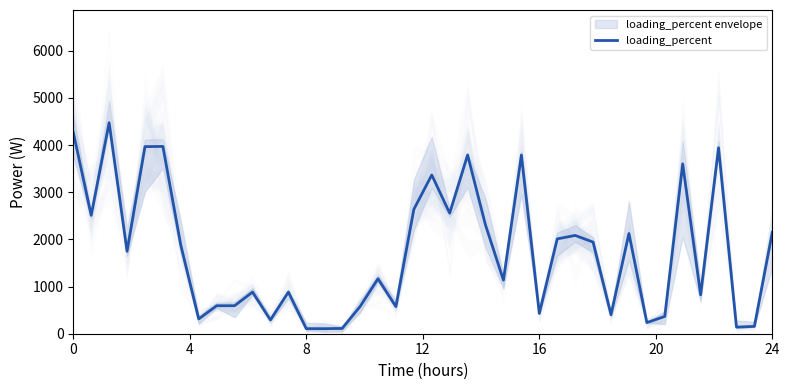

What is the difference between the maximum and minimum values?

4366.7